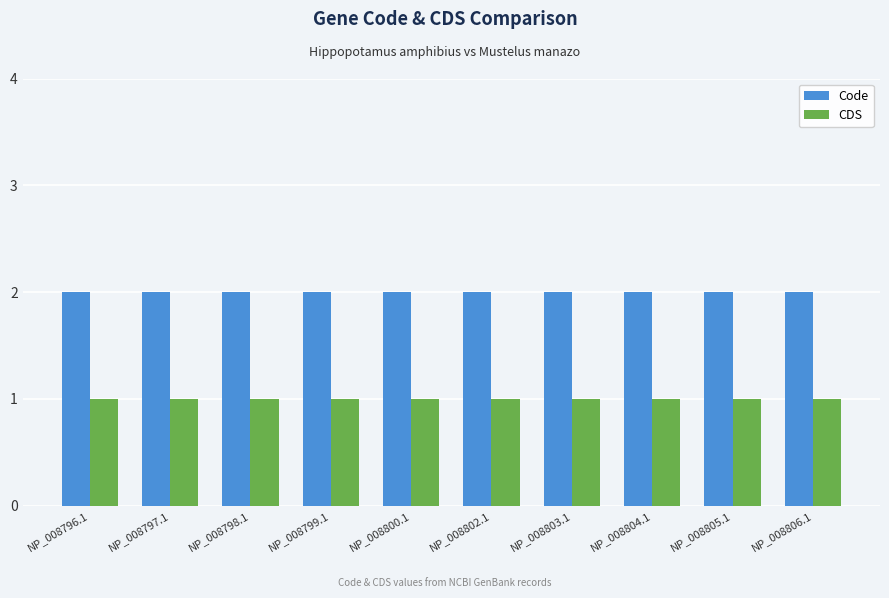

Is the value of Code at NP_008799.1 greater than the value of CDS at NP_008797.1?

Yes